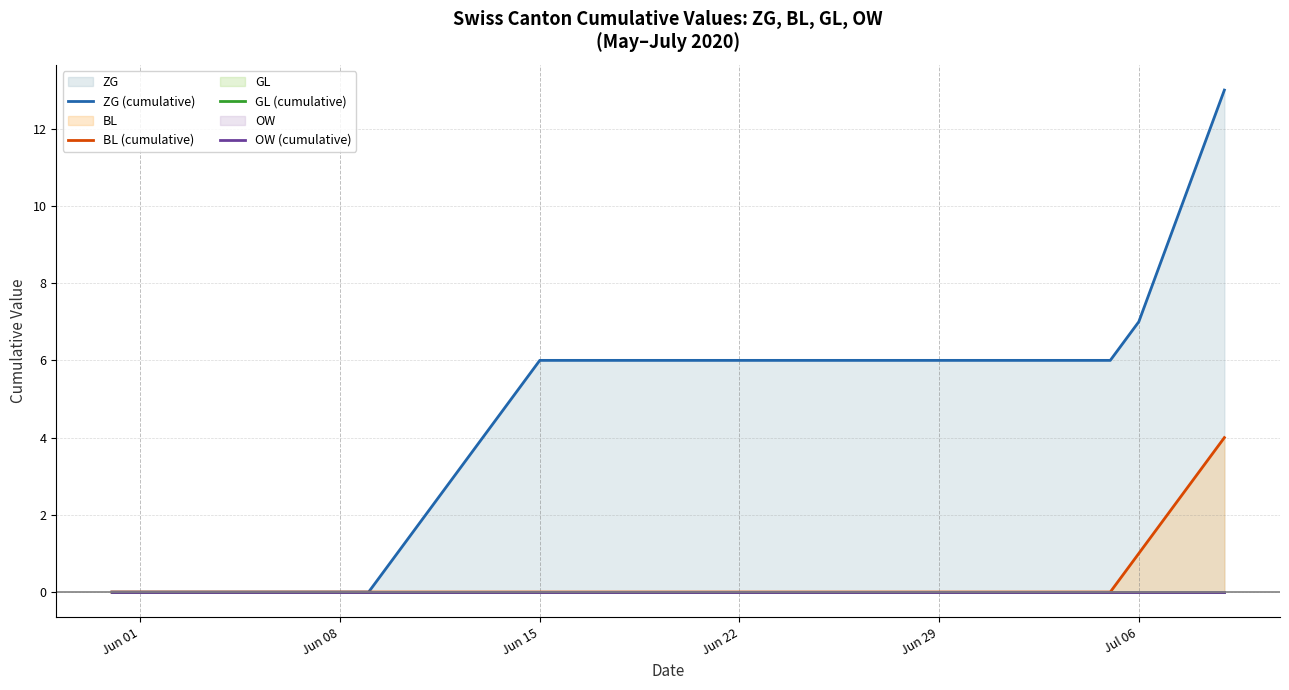

True or false: ZG (cumulative) and GL (cumulative) cross at least once.

False